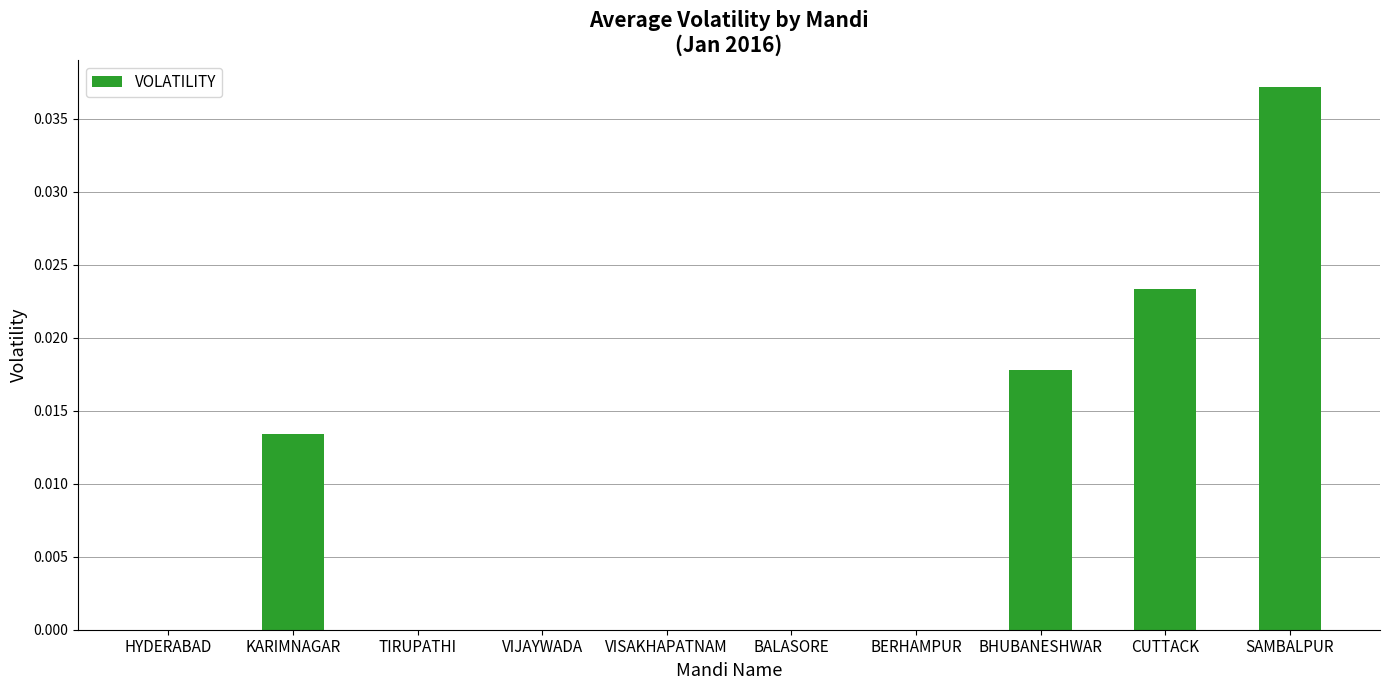

Which label corresponds to the largest value in the chart?

SAMBALPUR